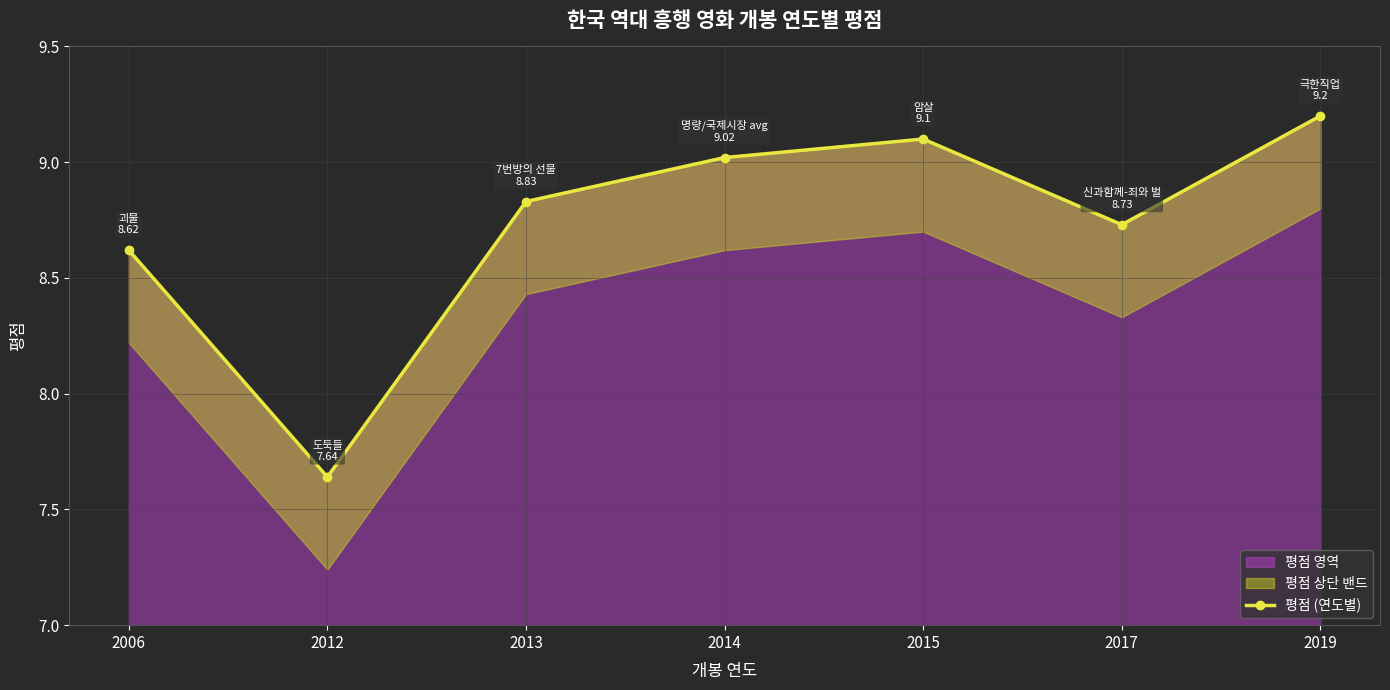

Approximately how many times larger is the value at 2017 compared to 2015?

1.0